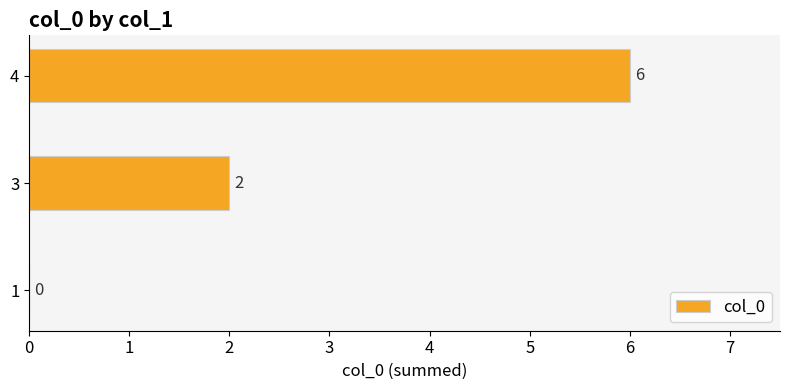

The value at 4 is 6. True or false?

True